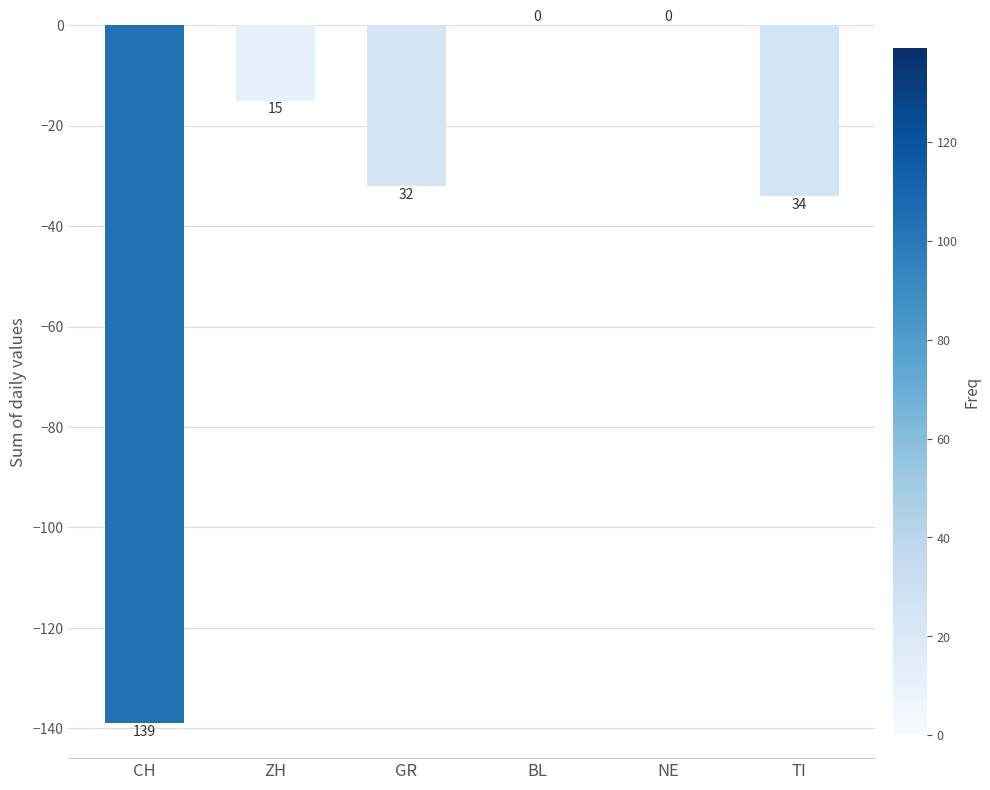

Are the bars horizontal?

No